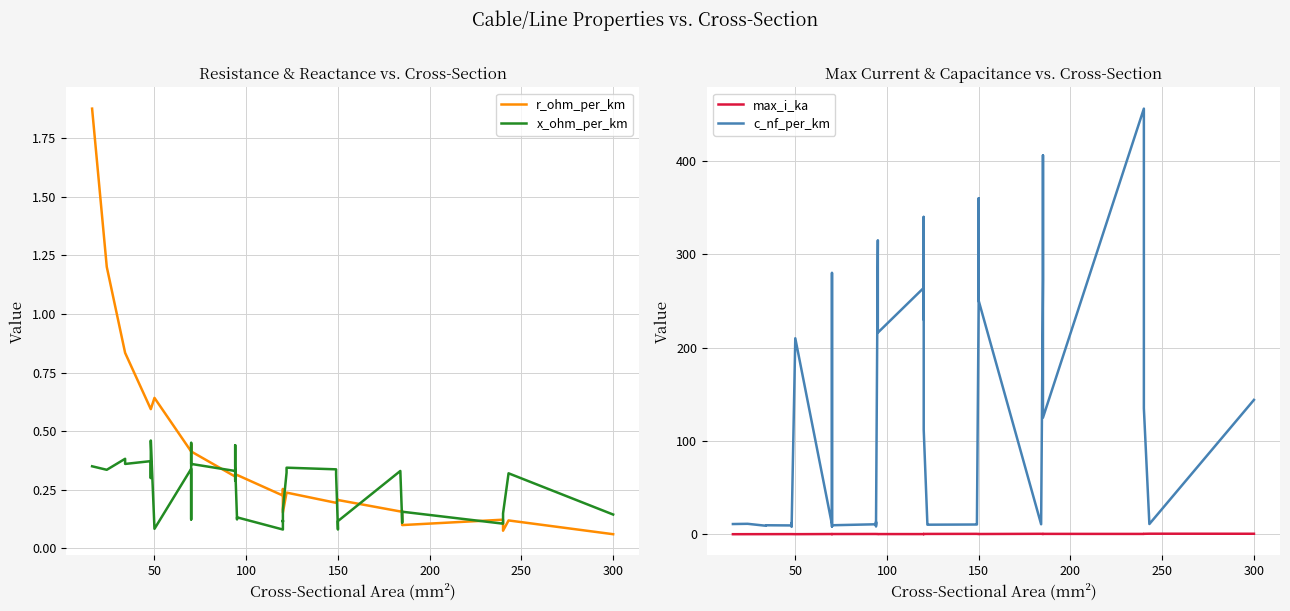

True or false: c_nf_per_km and x_ohm_per_km cross at least once.

False